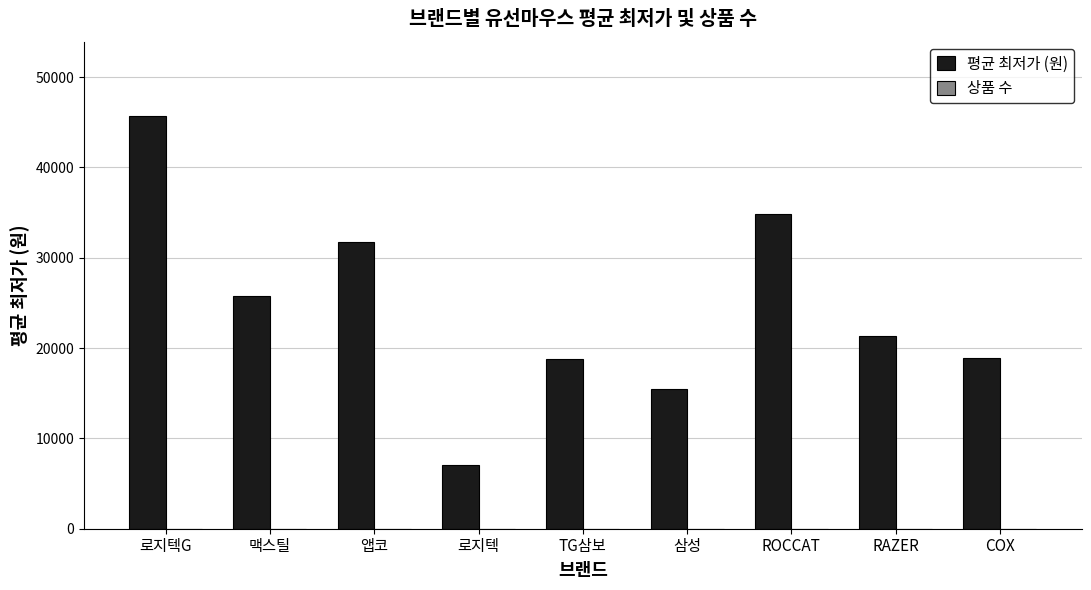

Between 앱코 and RAZER, which series saw the biggest shift?

평균 최저가 (원)